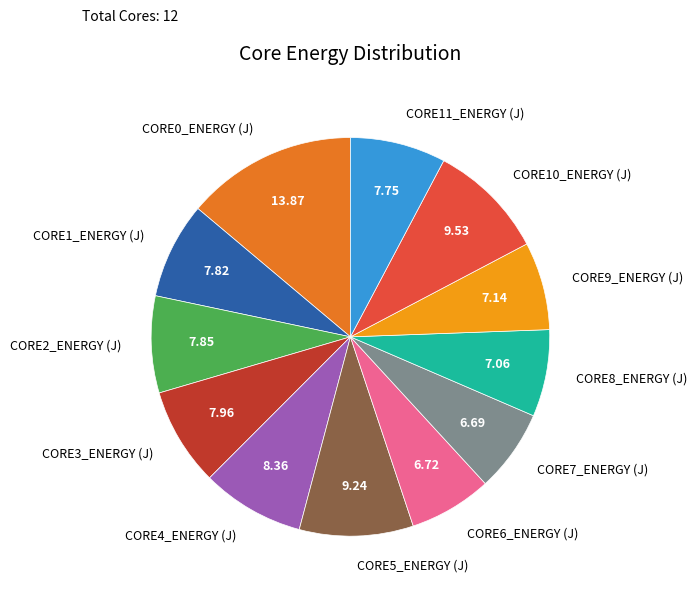

Does CORE6_ENERGY (J) represent more than half of the total?

No